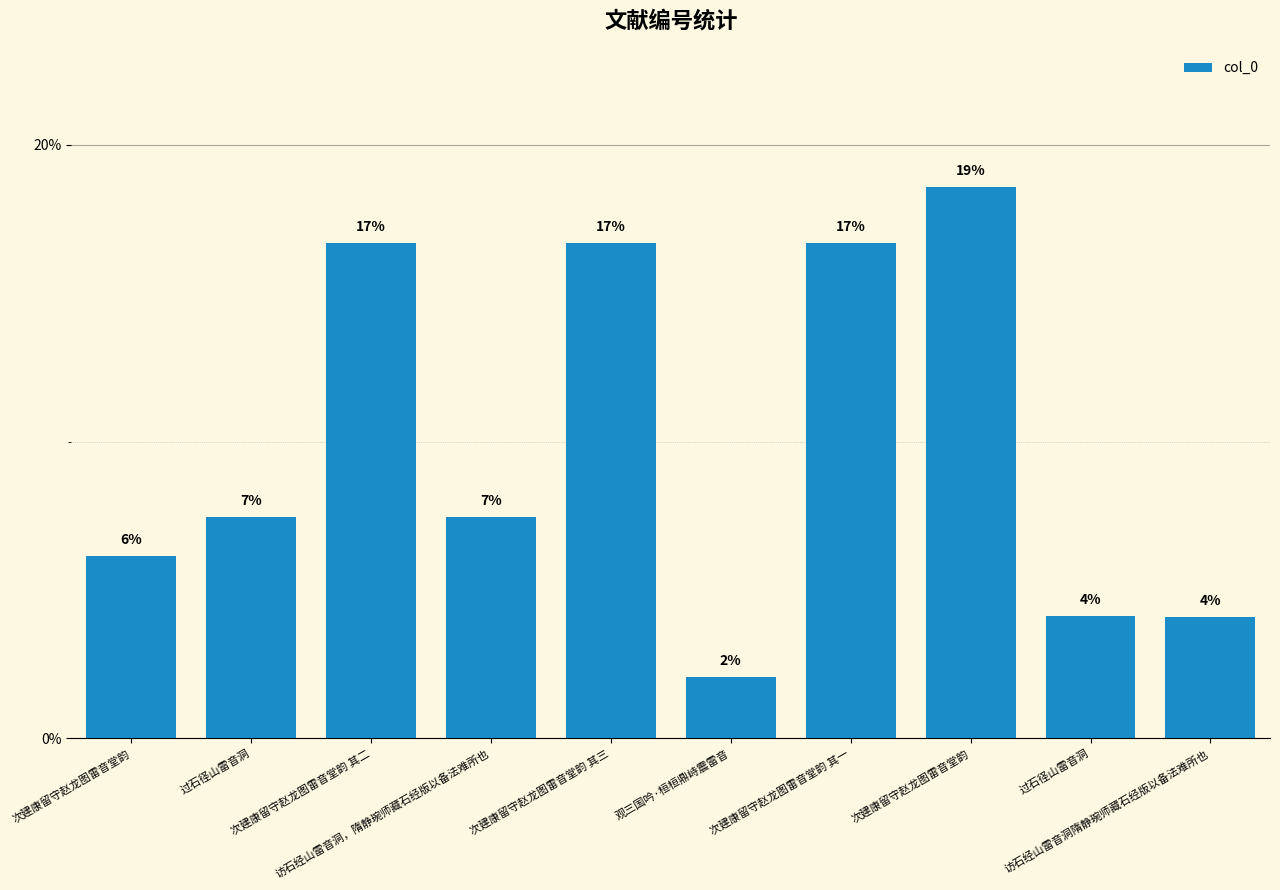

Are the bars horizontal?

No